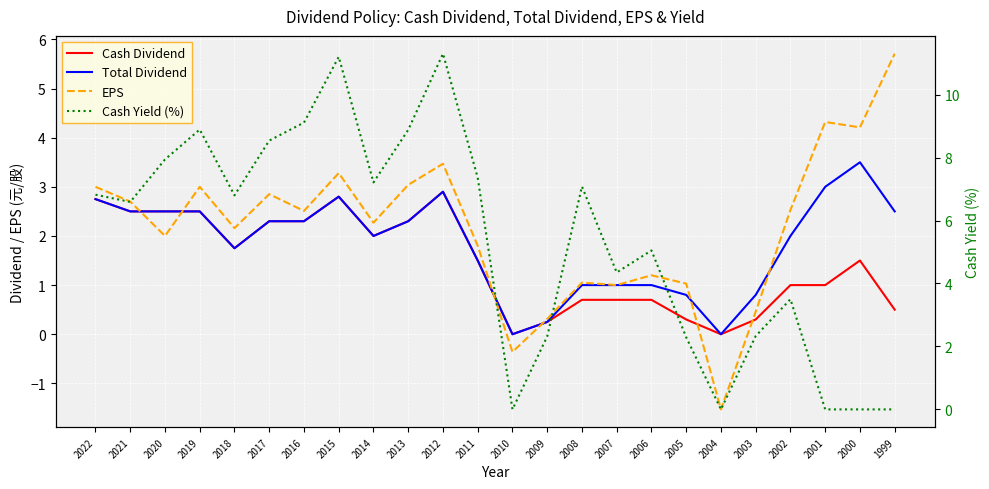

What is the value of the Cash Yield (%) point at the 21st from the left?

3.5